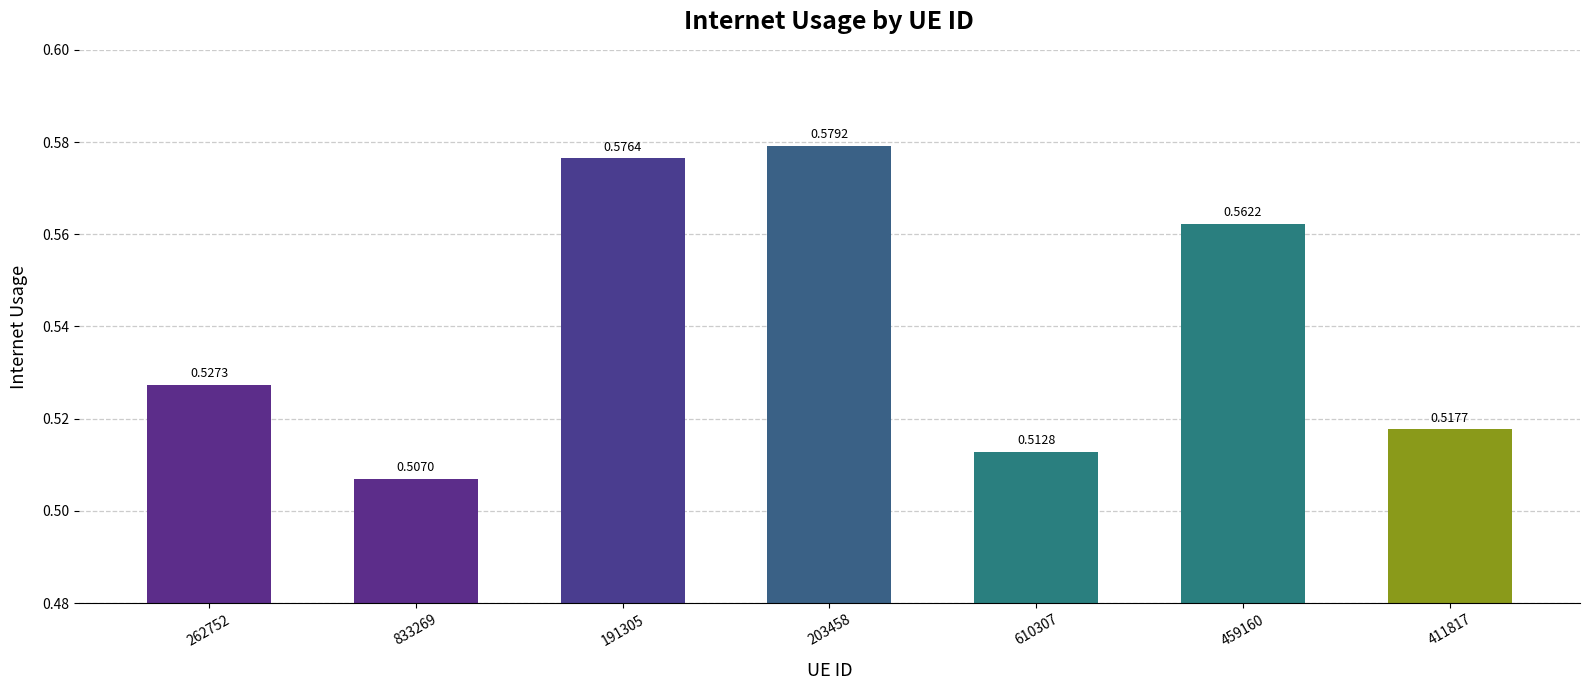

What is the difference between the maximum and second lowest values?

0.1